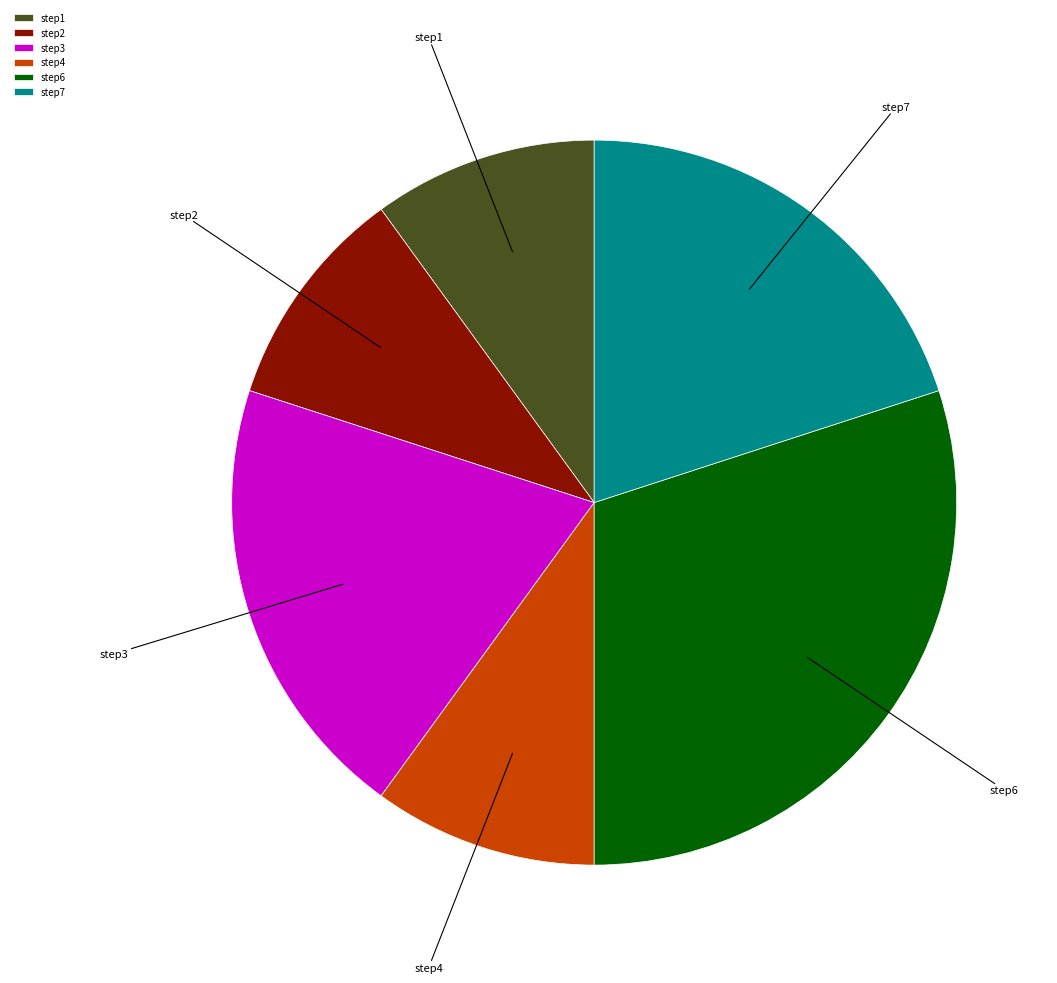

Approximately how many times larger is the value at step6 compared to step1?

3.0